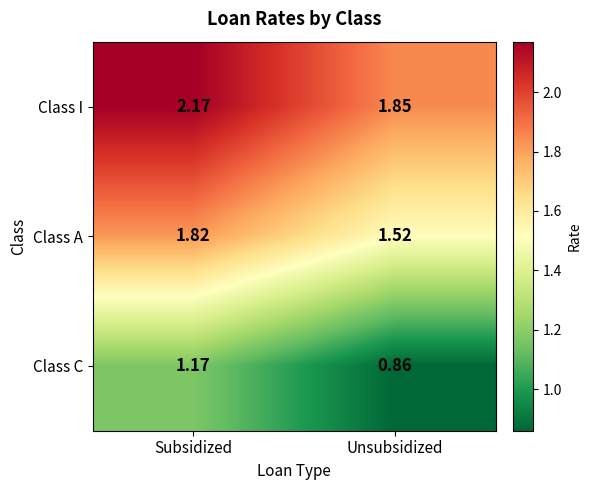

At which label does Class I first exceed 2?

Subsidized